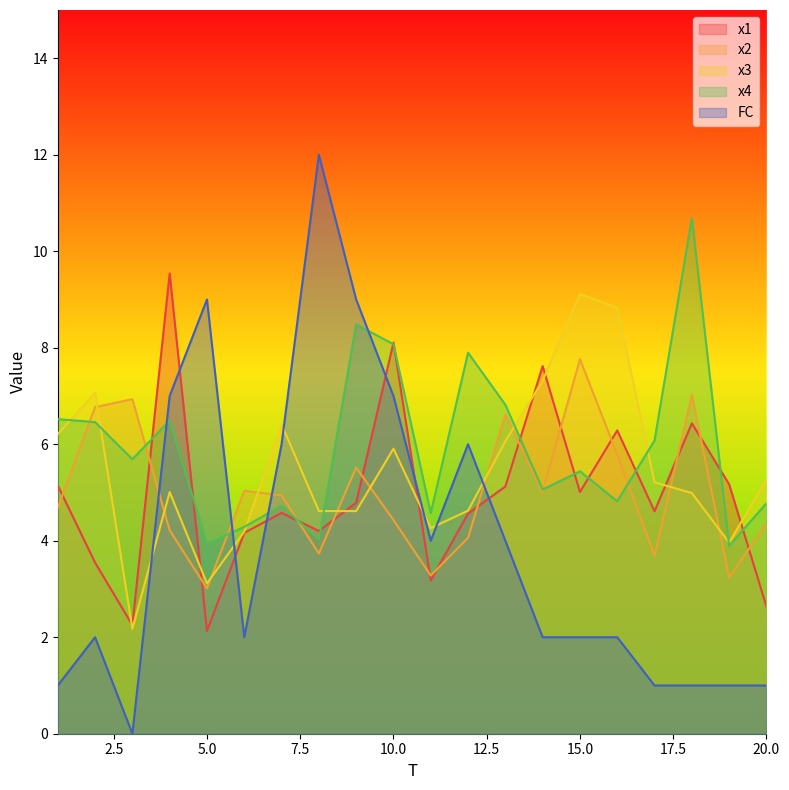

What is the total value across all series at 10.0?

33.5